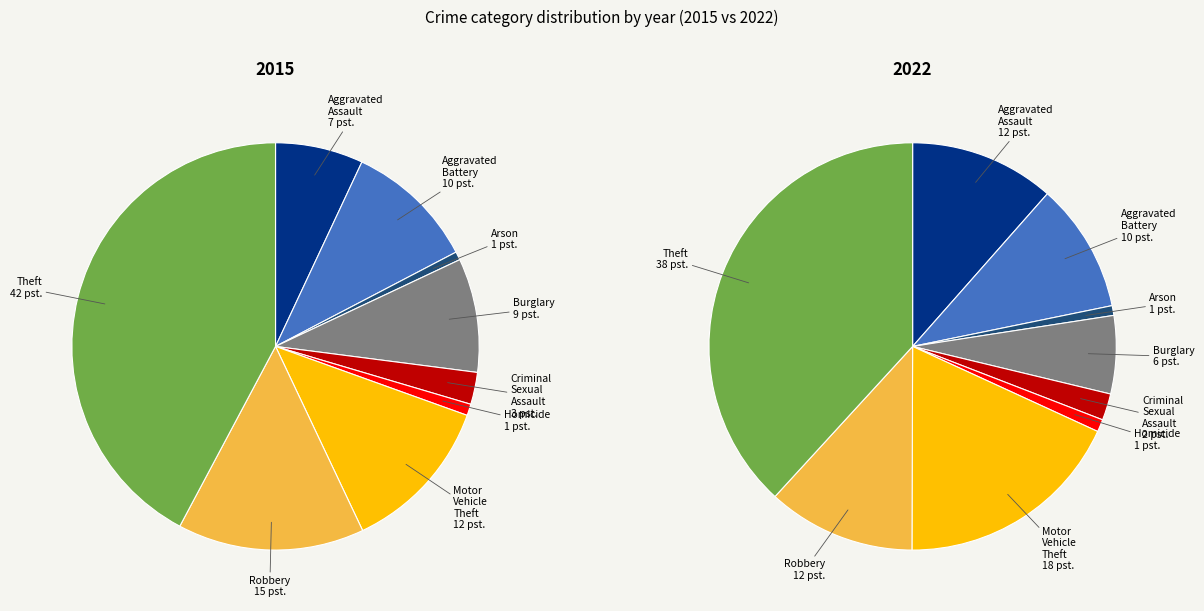

To the nearest percent, what is the average slice percentage?

11%